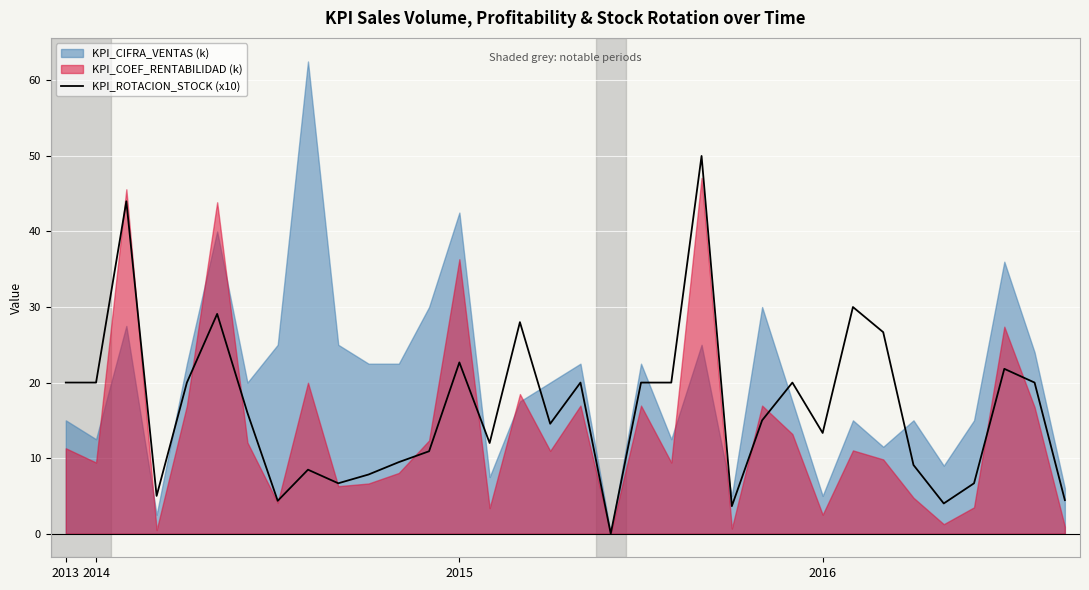

Does the chart display data point markers on the line(s)?

No